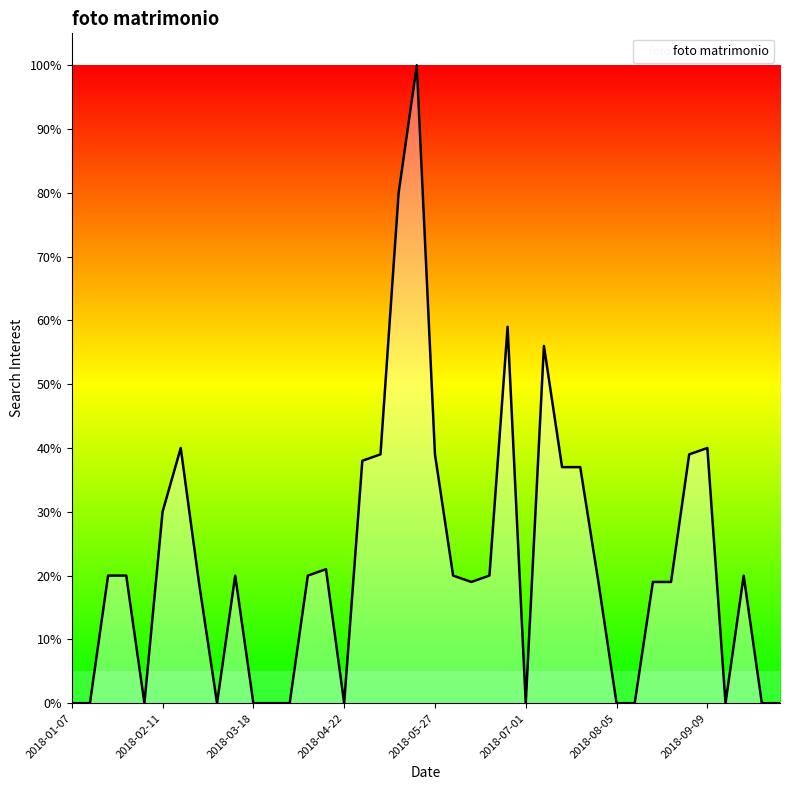

What is the maximum value shown in the chart?

100